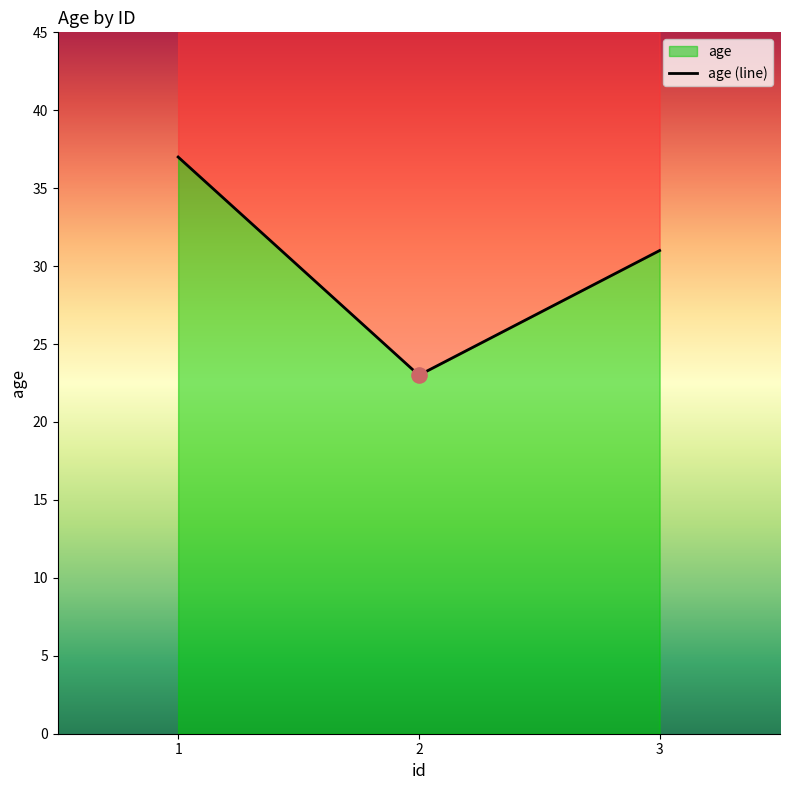

Approximately how many times larger is the value at 2 compared to 3?

0.7